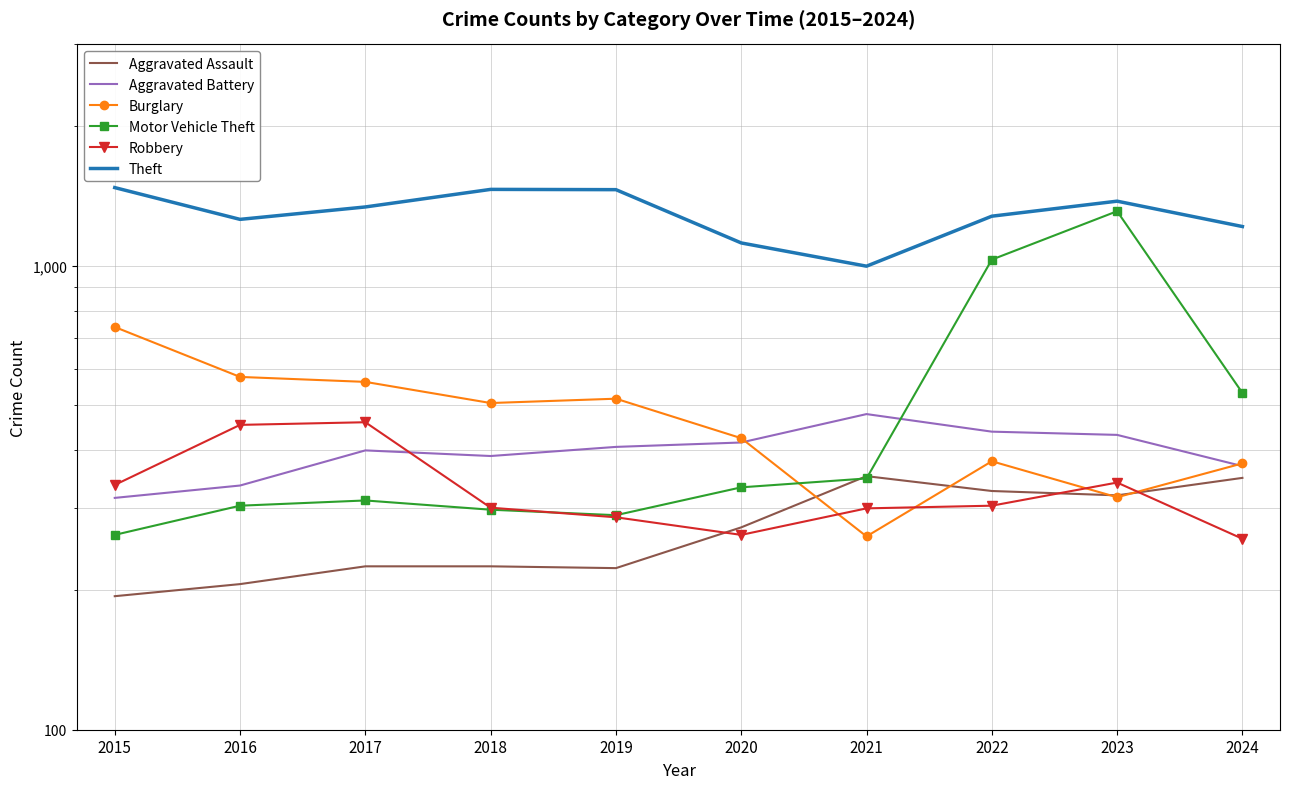

What is the sum of all Theft values?

12982